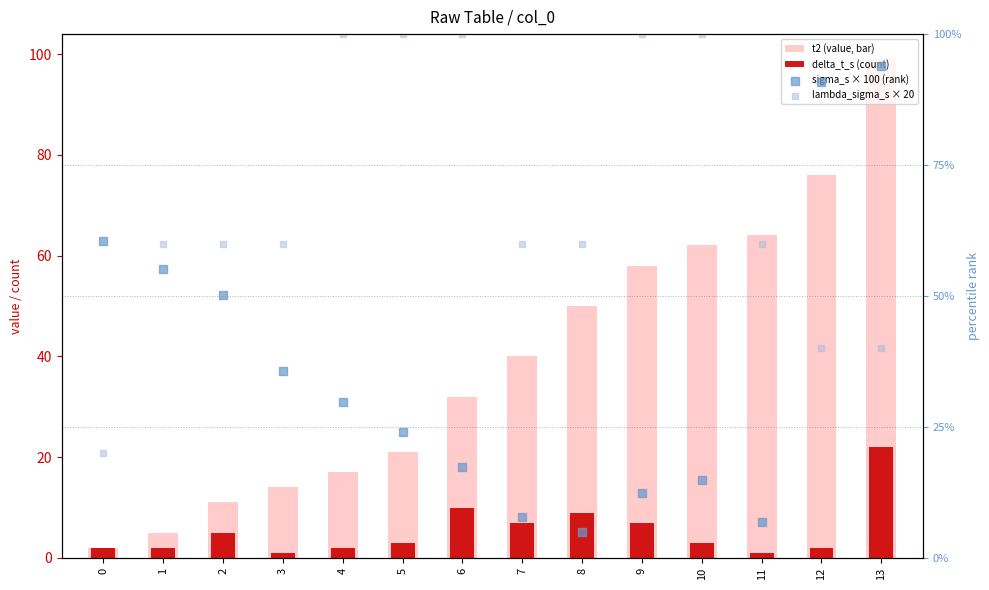

Is the value of lambda_sigma_s × 20 at 8 greater than the value of delta_t_s (count) at 11?

Yes